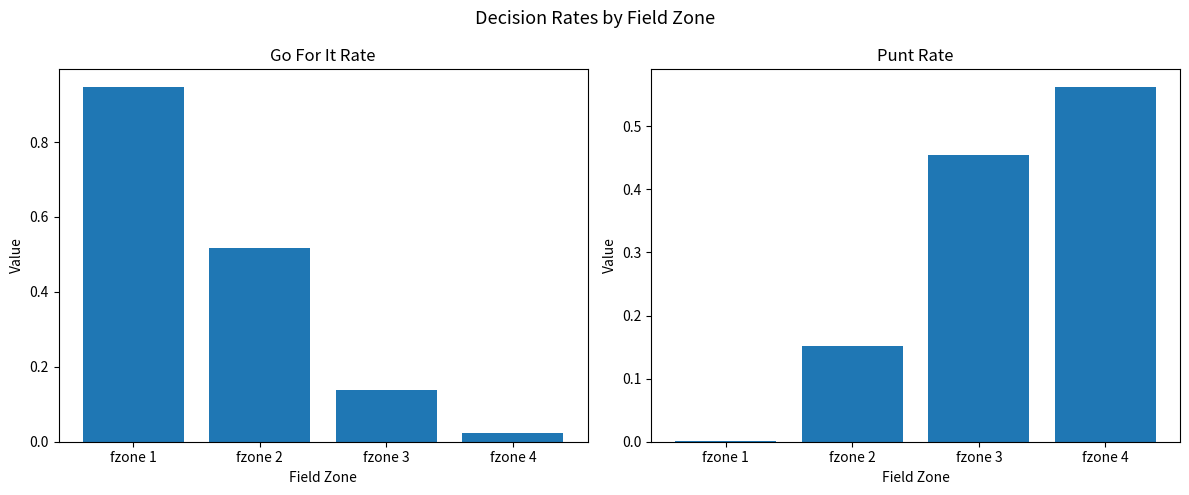

Rank the categories by punt value from highest to lowest.

fzone 4, fzone 3, fzone 2, fzone 1